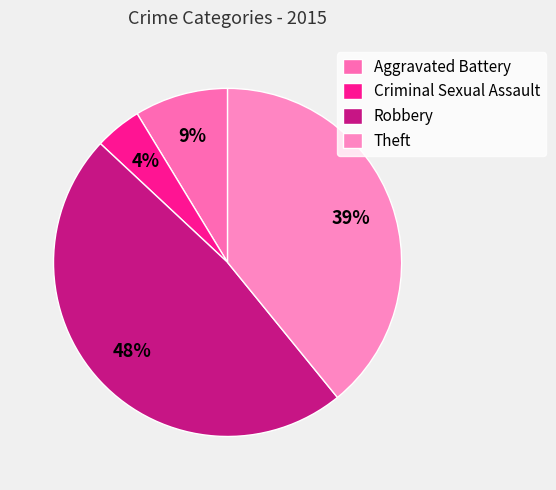

Count the number of slices in the pie.

4